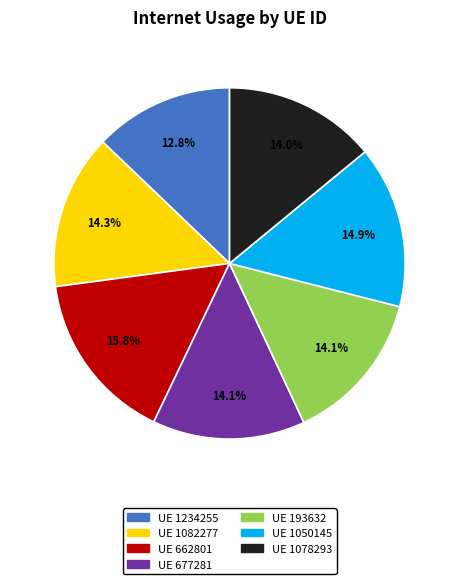

How many segments does this pie chart have?

7